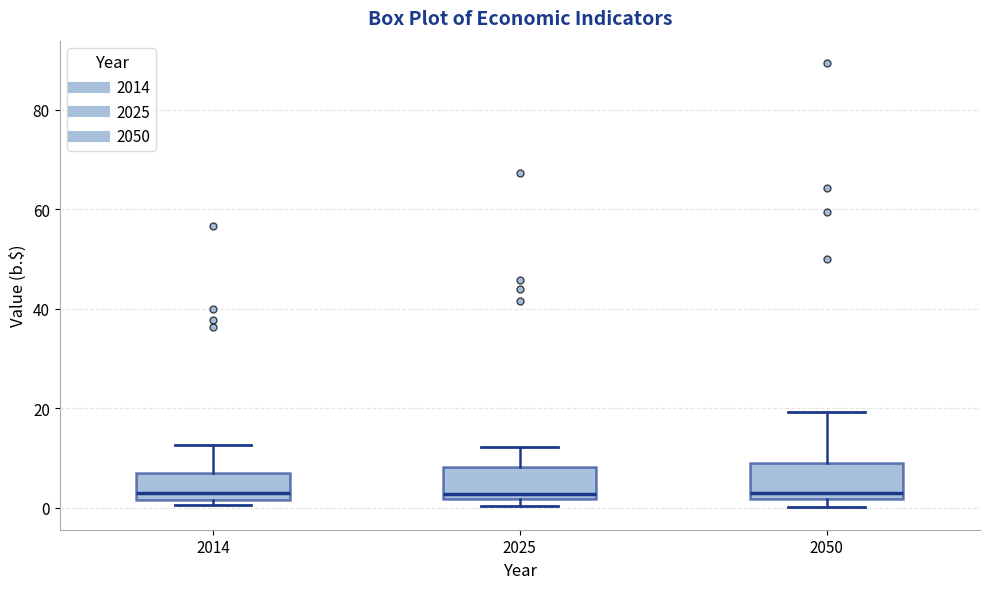

Reading left to right, transcribe this box plot: for each box, give where its median line is, the range the box spans, and where its two whiskers end, as read against the y-axis. The values are not printed on the chart, so give them approximately, as read against the axis.

2014: median 2 (just above the box's lower edge), box 2 to 6, whiskers 0 to 12
2025: median 2 (just above the box's lower edge), box 2 to 8, whiskers 0 to 12
2050: median 2 (just above the box's lower edge), box 2 to 10, whiskers 0 to 20